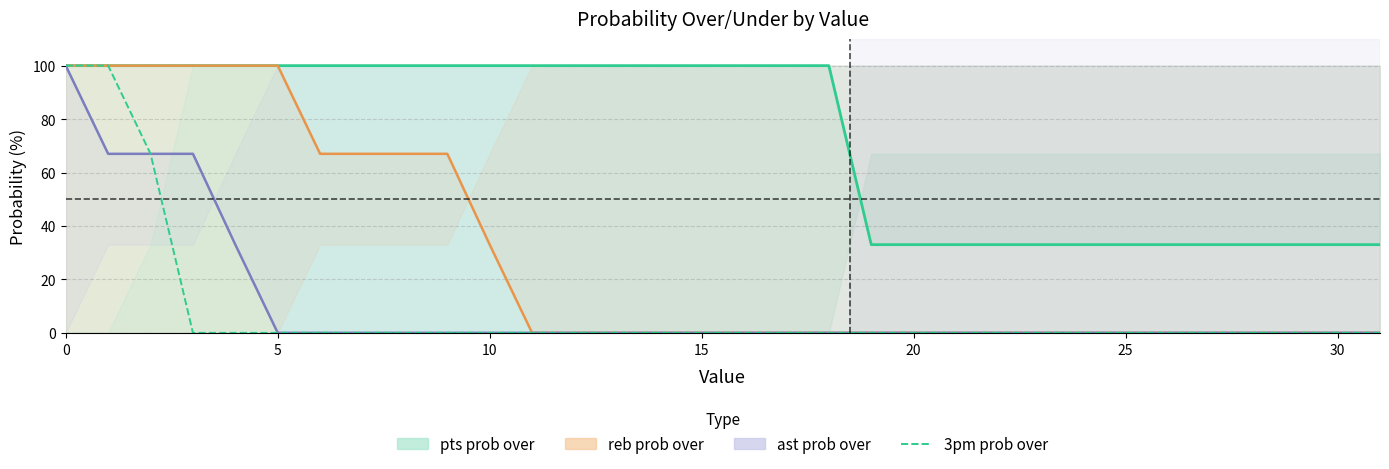

Which series has the largest total across all categories?

pts prob over